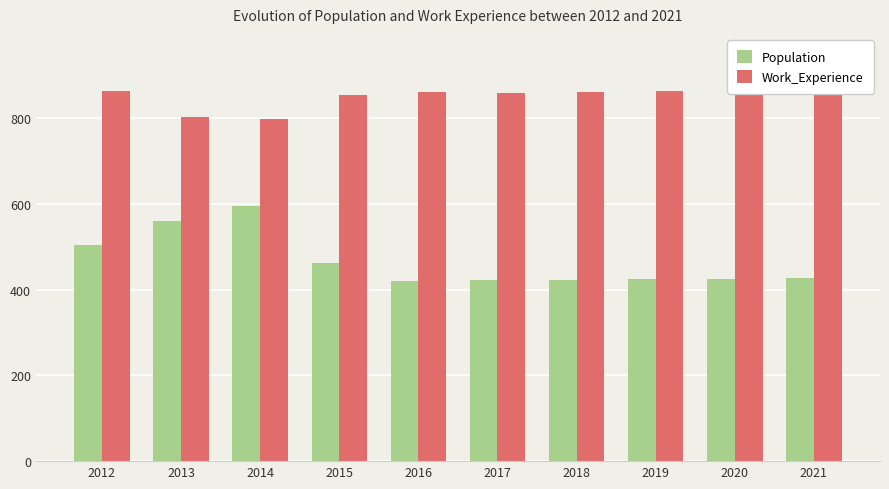

Is it true that Population equals 426 at 2020?

True